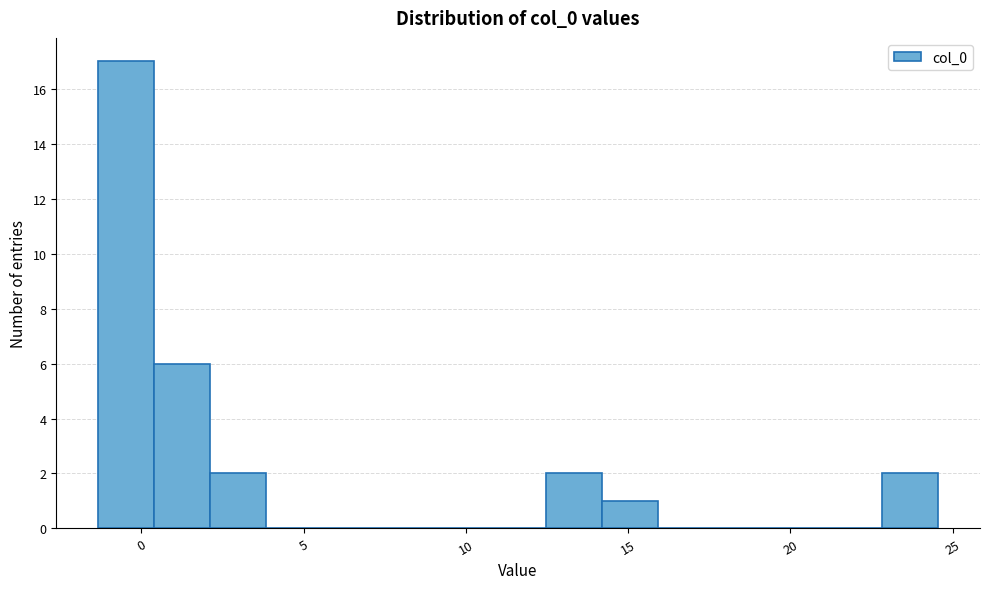

Around what value on the x-axis is the tallest bar? Give the approximate position of its centre, as read against the axis.

-0.5